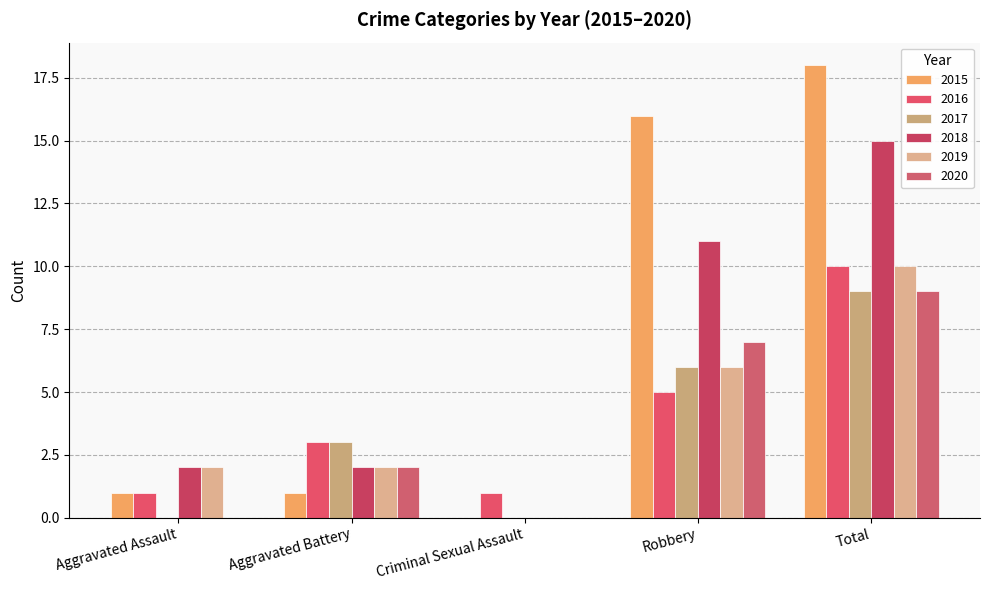

At which category is the sum across all series the highest?

Total